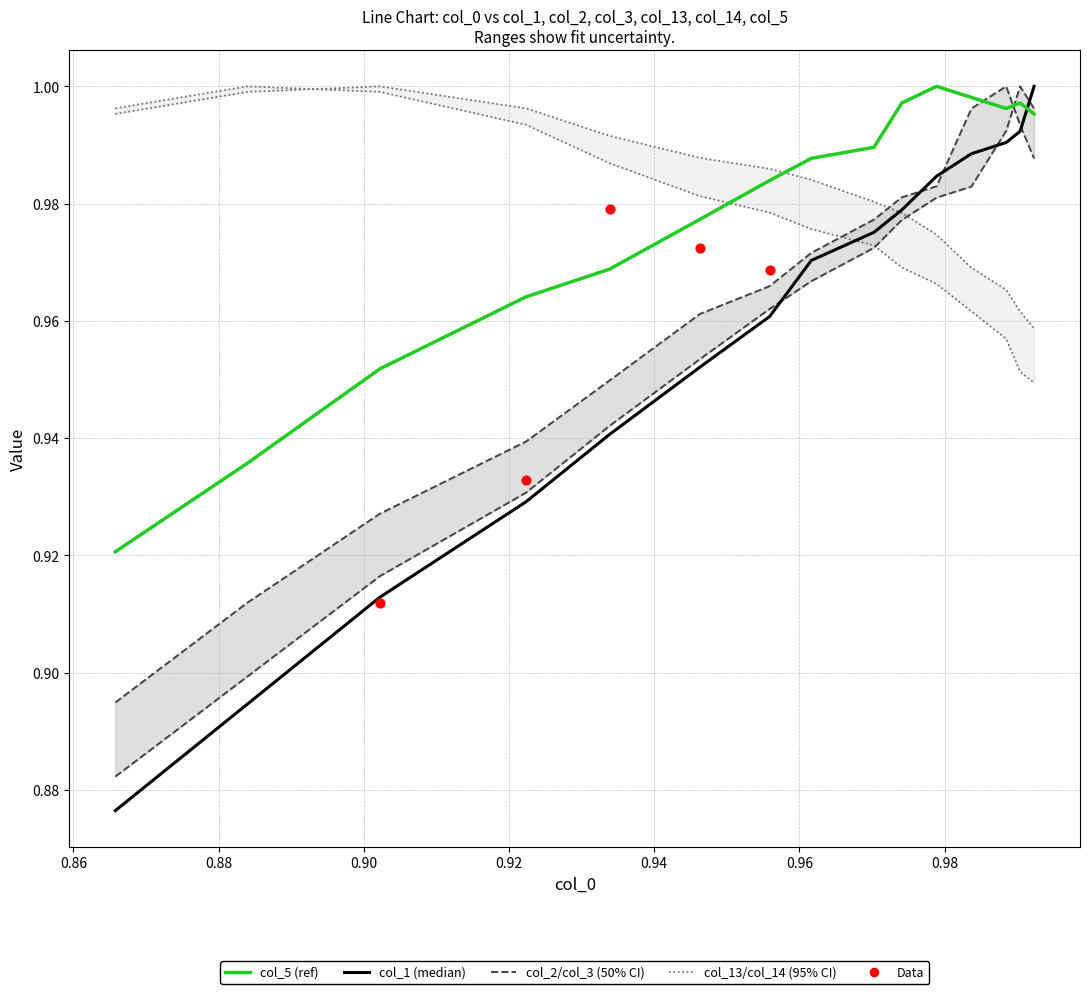

What are all the series names shown in the legend?

col_1, col_2, col_3, col_13, col_14, col_5